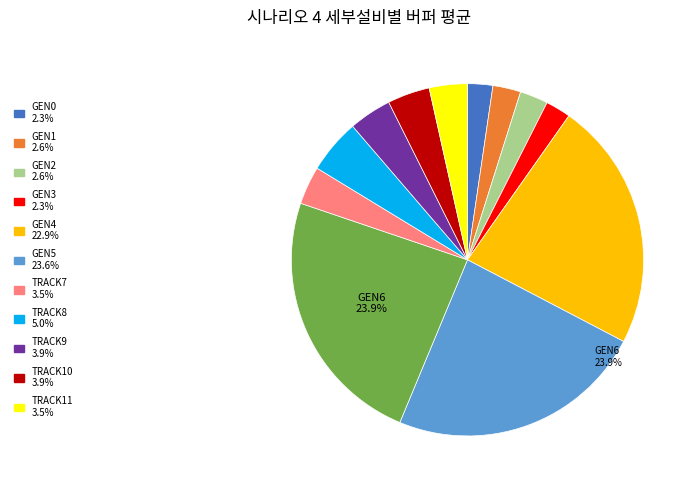

Is there any slice that represents more than half of the pie?

No